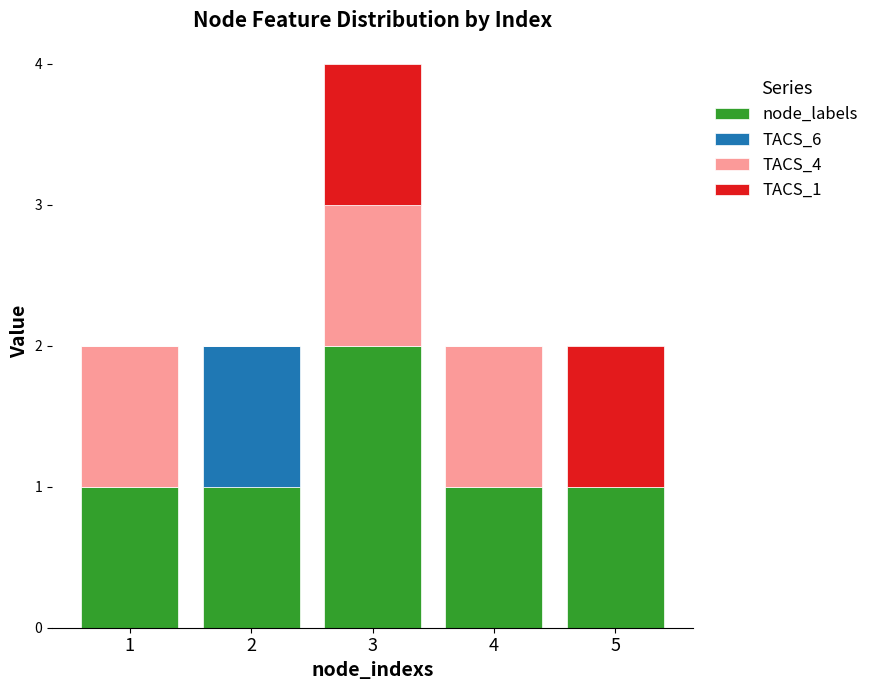

Reading right to left, what are the values for node_labels?

5=1	4=1	3=2	2=1	1=1